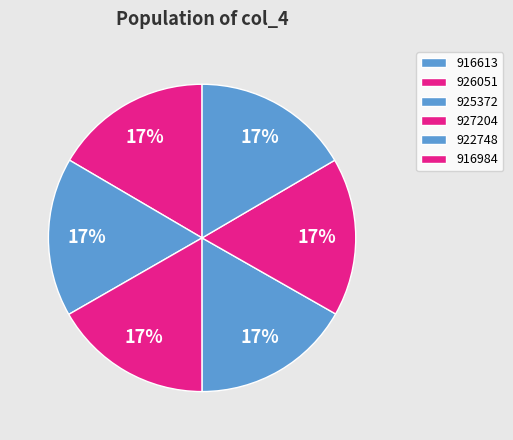

What is the ratio of the value at 925372 to the value at 916613?

1.0